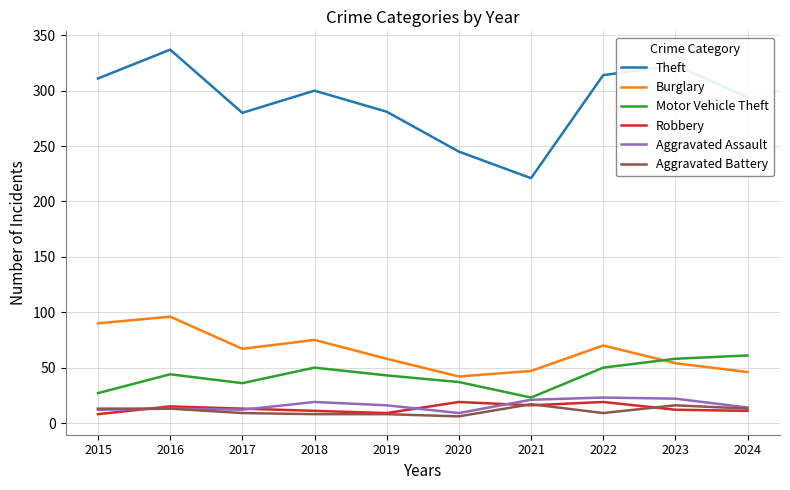

Which label corresponds to the largest value in the chart?

2016